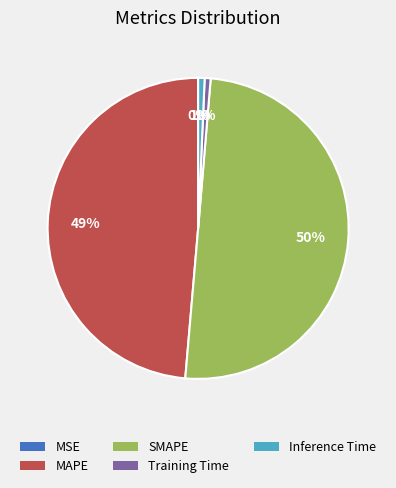

Is the sum of MAPE and Inference Time greater than half?

No